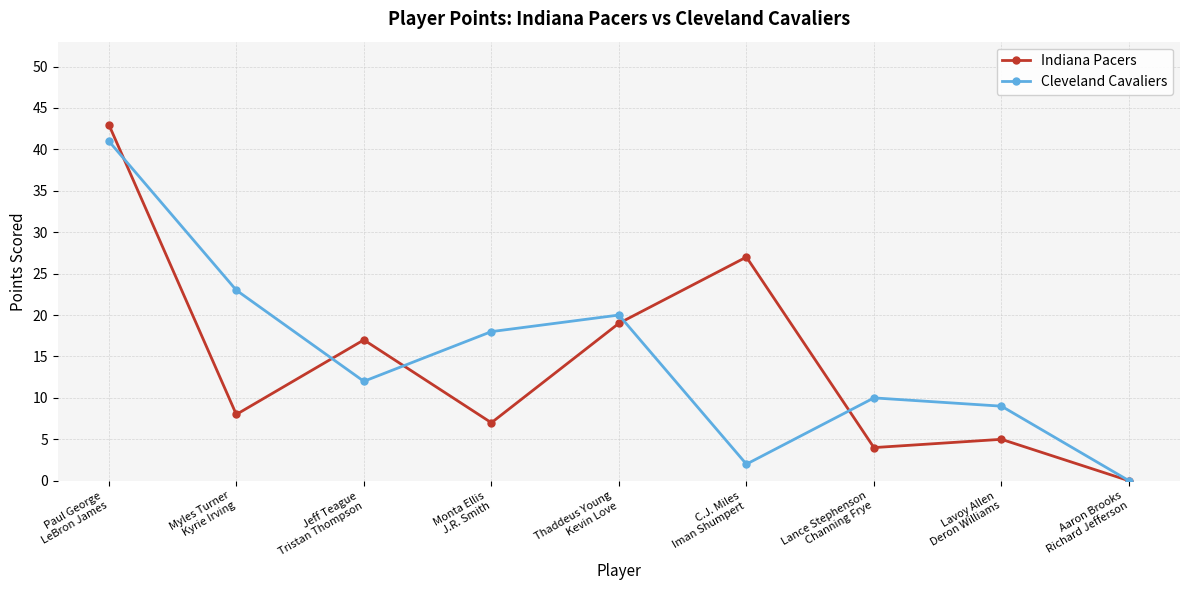

At Paul George
LeBron James, list the series in order from largest to smallest.

Indiana Pacers, Cleveland Cavaliers